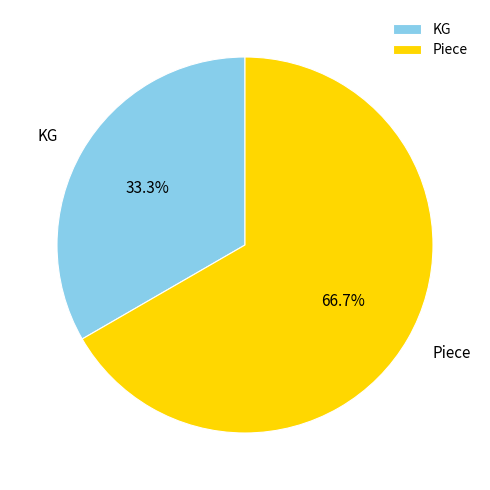

Which category has the smallest portion of the pie?

KG